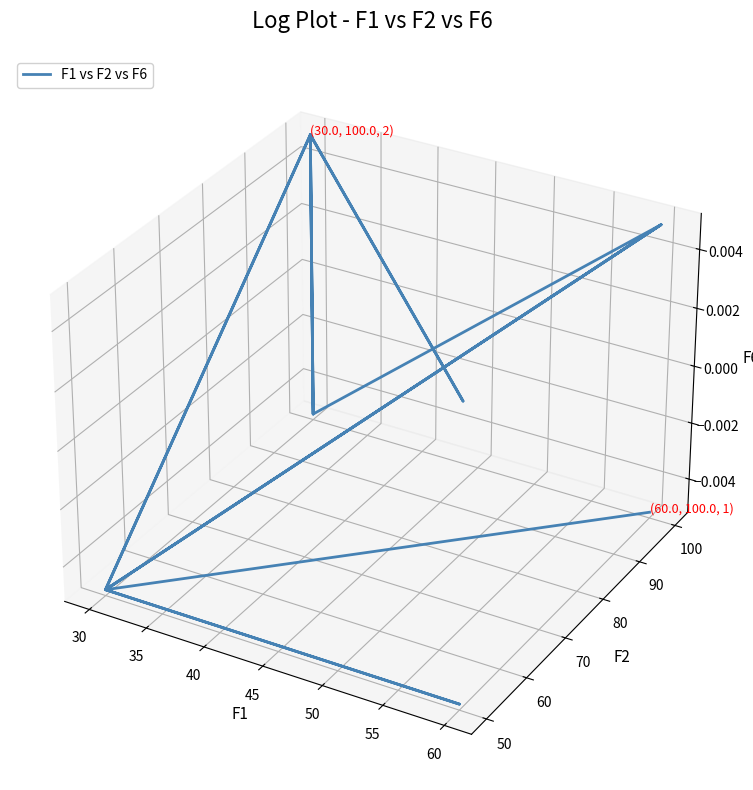

What is the minimum value shown in the chart?

-0.1